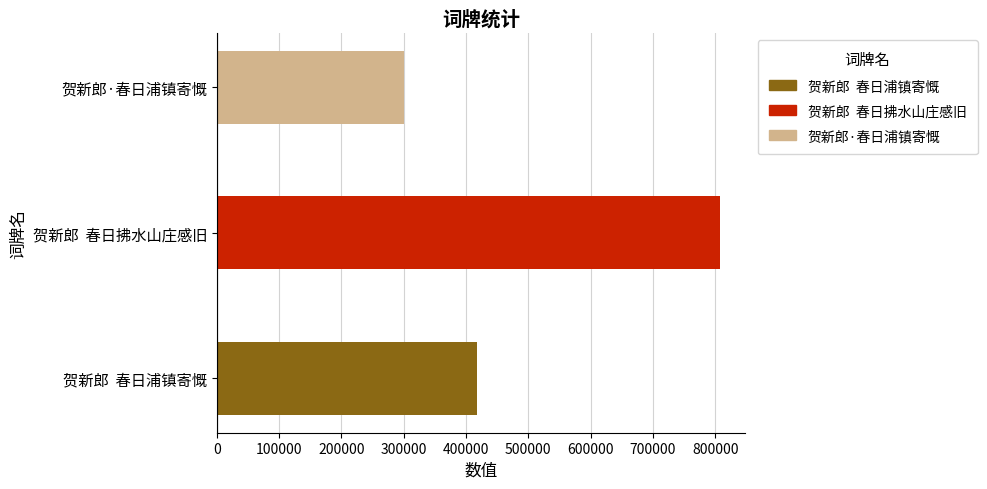

The chart shows a value of 428017 at 贺新郎  春日拂水山庄感旧. True or false?

False